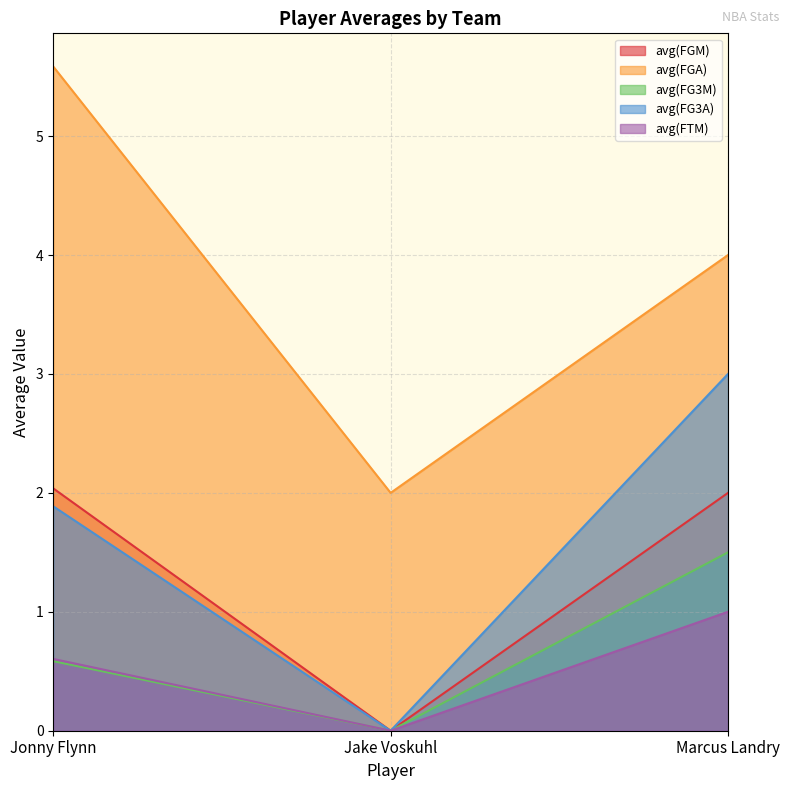

What is the difference between the highest and lowest values at Marcus Landry?

3.0